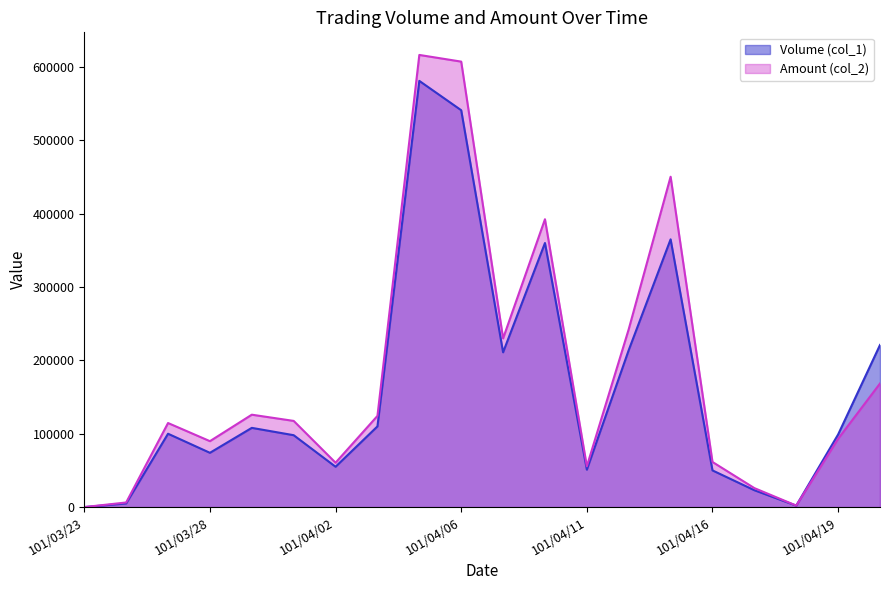

At which label does Amount (col_2) reach its minimum?

101/03/23